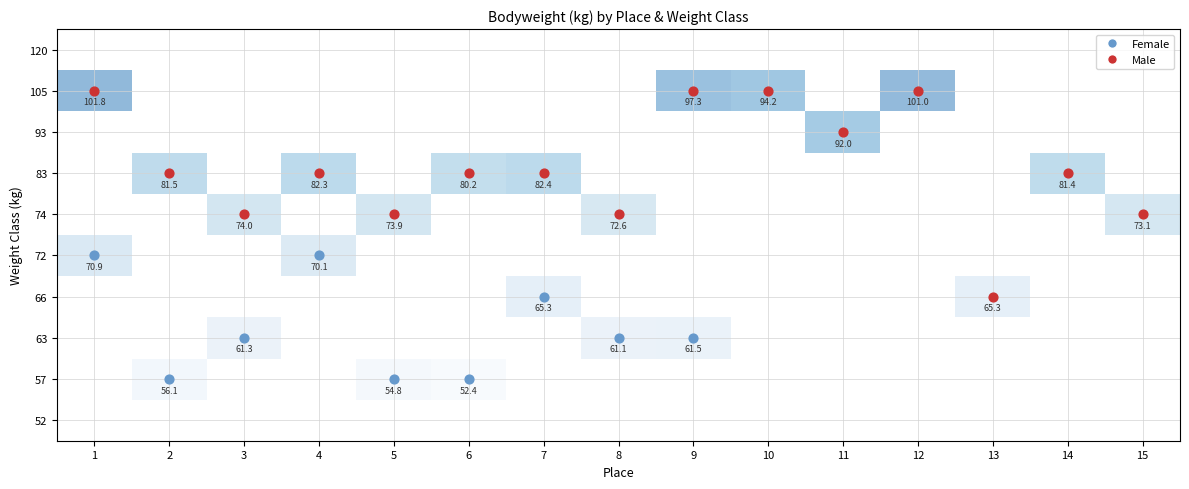

Between 15 and 6, which is larger?

6